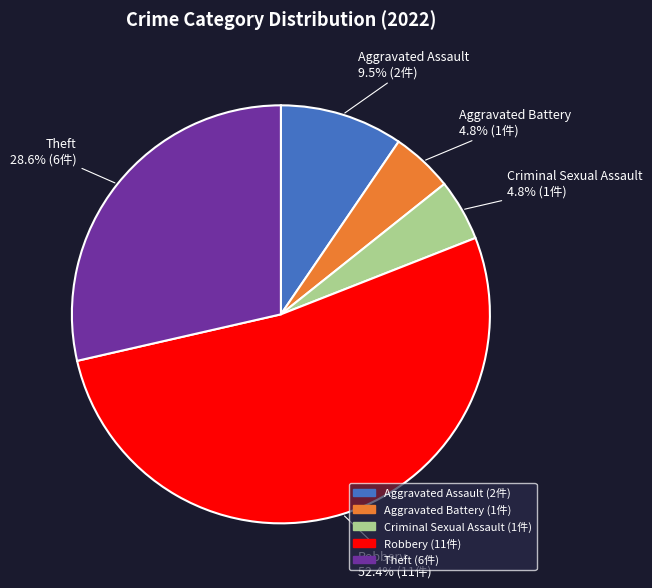

To the nearest percent, what is the difference between the largest and smallest slice percentages?

48%